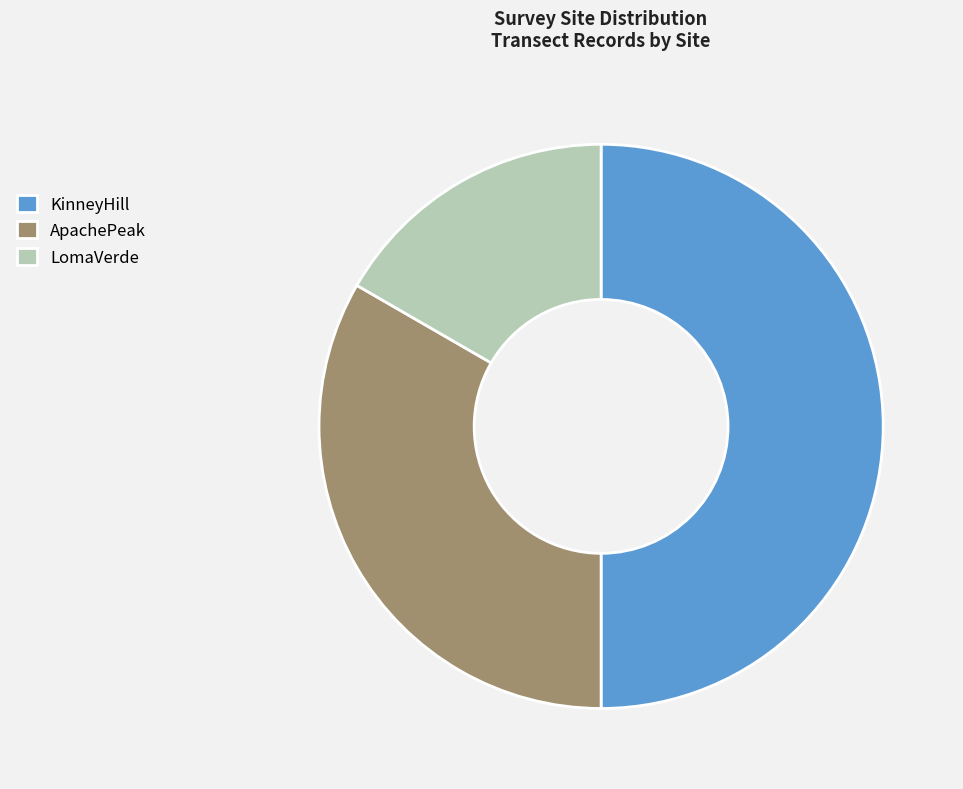

Which has a higher value, ApachePeak or LomaVerde?

ApachePeak